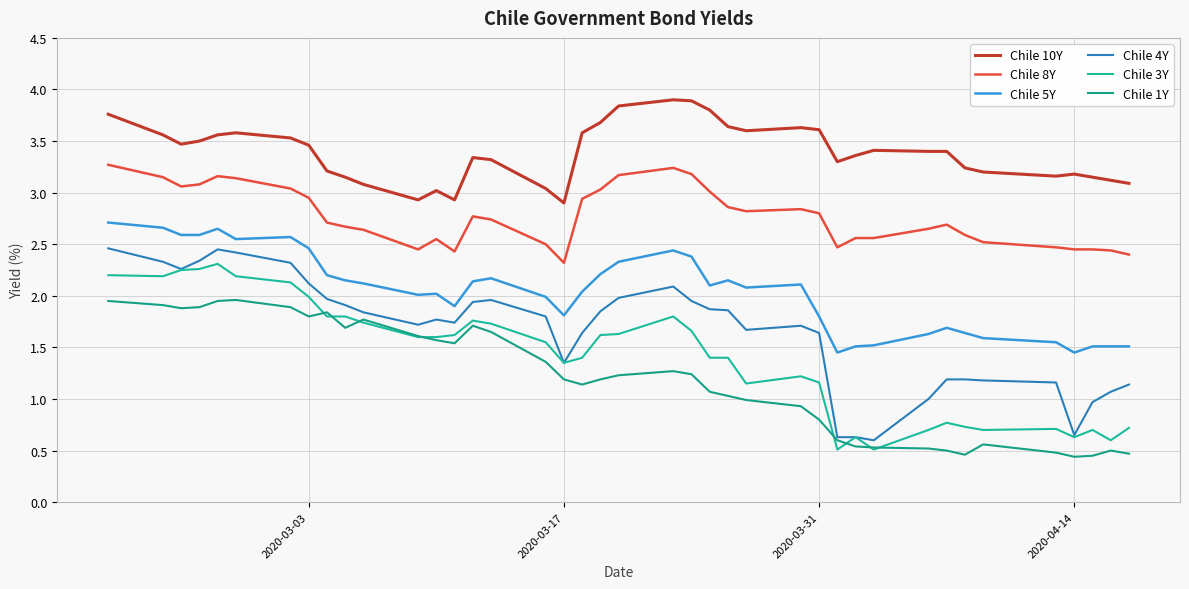

Rank the series by their maximum value, from highest to lowest.

Chile 10Y, Chile 8Y, Chile 5Y, Chile 4Y, Chile 3Y, Chile 1Y